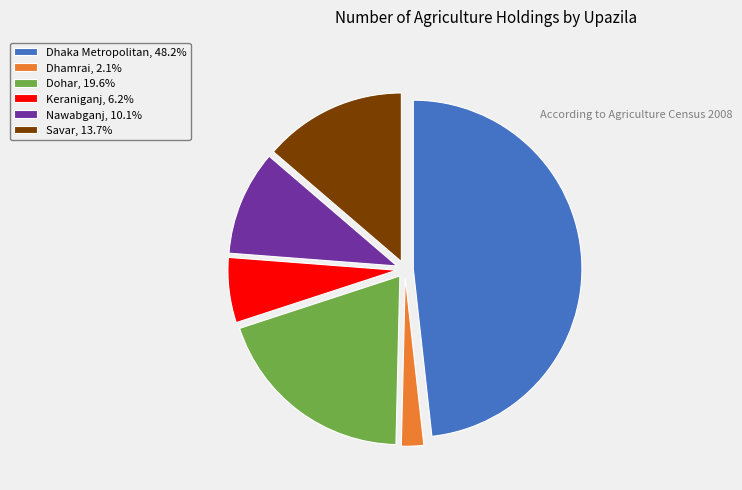

True or false: Keraniganj accounts for 6% of the total.

True